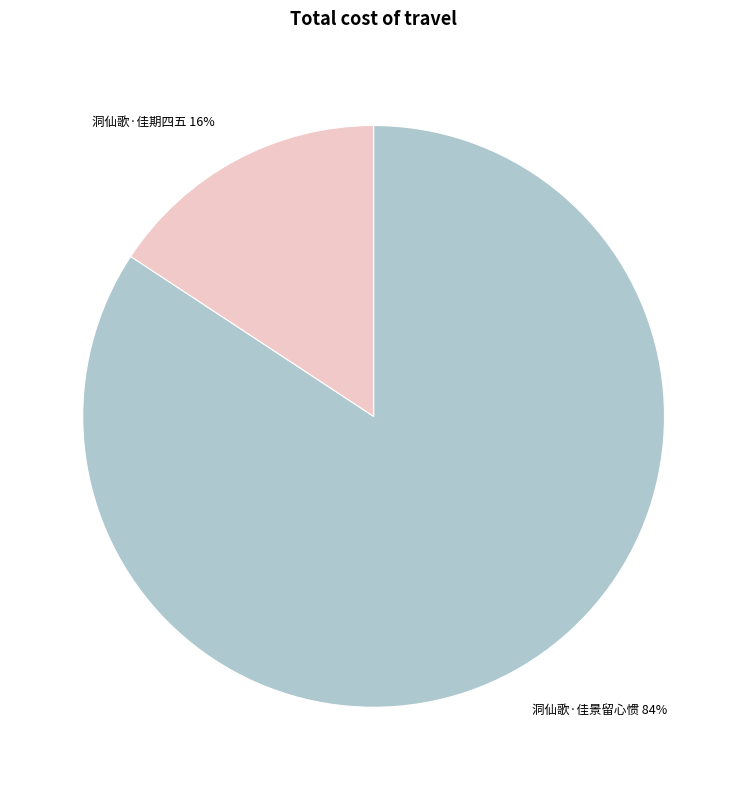

What is the ratio of the value at 洞仙歌·佳期四五 to the value at 洞仙歌·佳景留心惯?

0.2